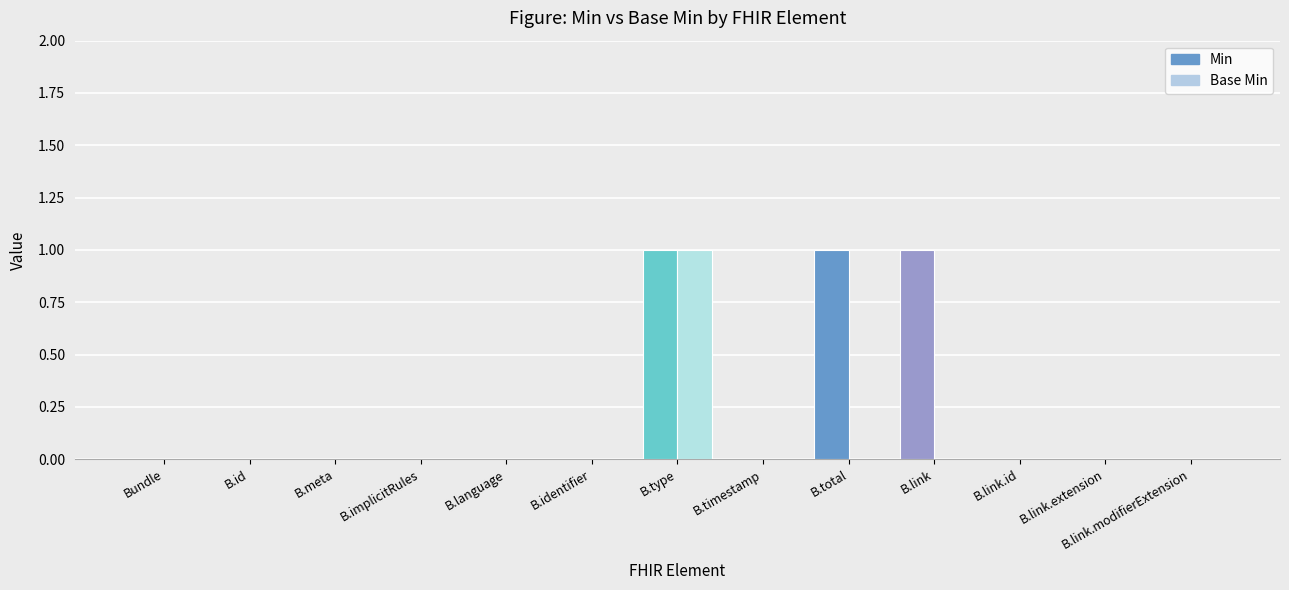

Which category has the lowest value across all series?

Bundle